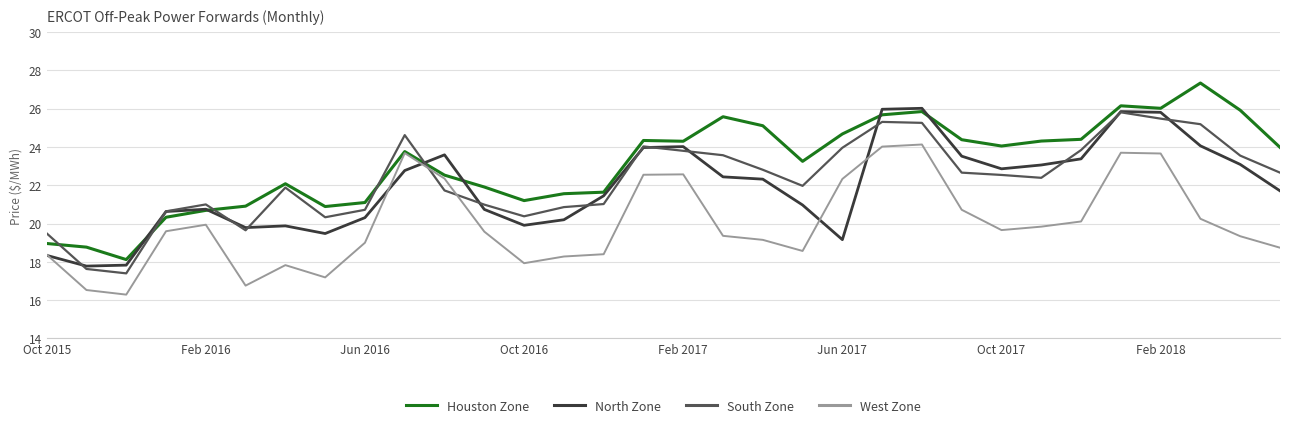

Which series has the largest total across all categories?

Houston Zone